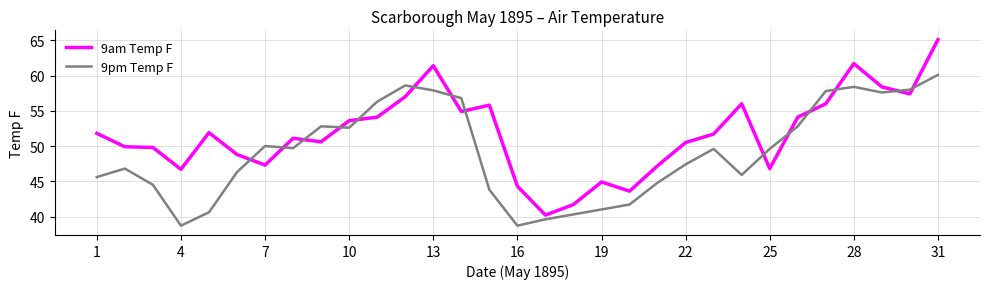

Which series has the largest total across all categories?

9am Temp F